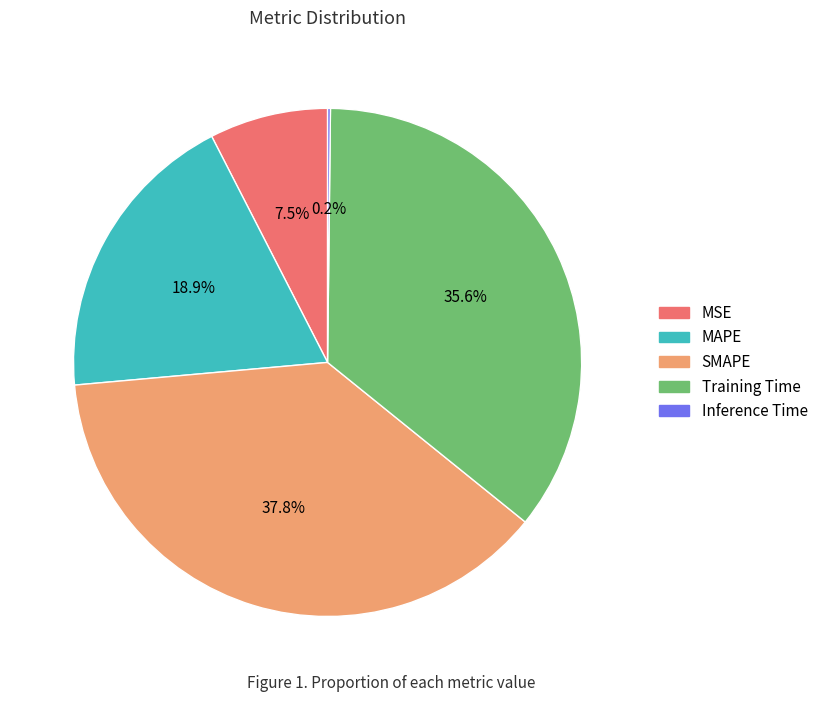

Do MSE and MAPE together represent more than half of the pie?

No